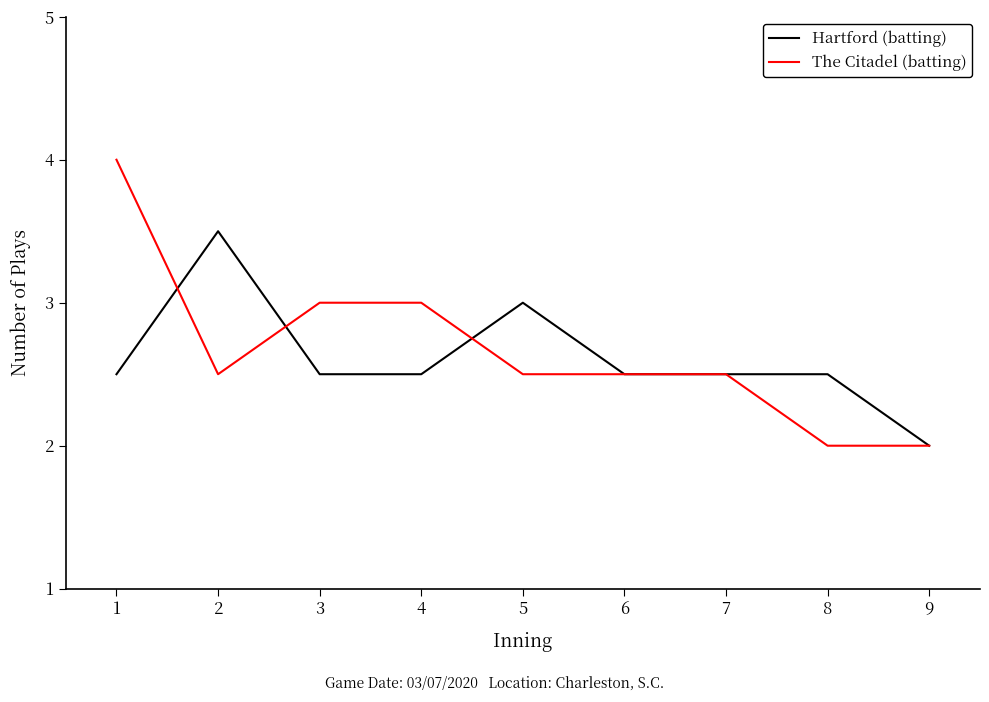

Is this an area chart (filled region under the line)?

No